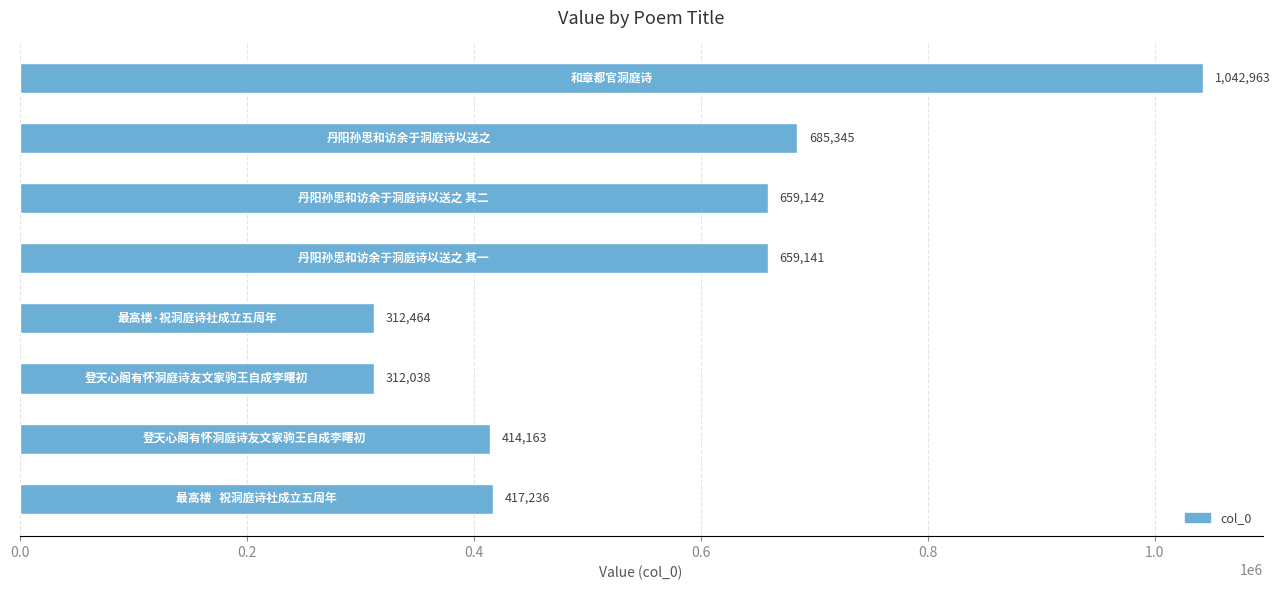

What is the difference between the maximum and minimum values?

730925